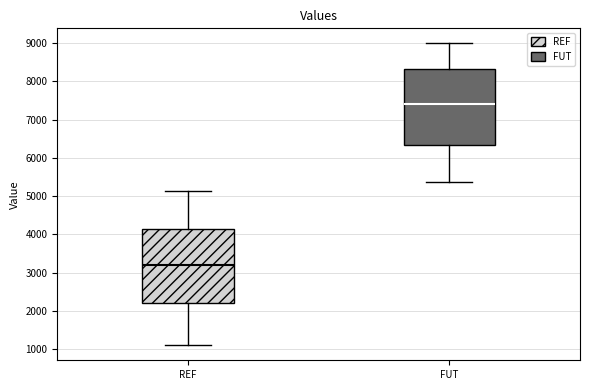

Where does the median line of the box for REF sit on the y-axis? The values are not printed on the chart, so give them approximately, as read against the axis.

3200